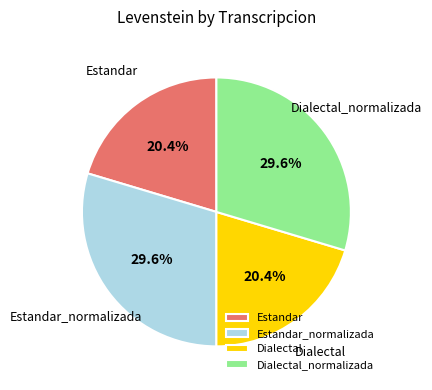

Combined, what portion of the pie is Dialectal_normalizada and Dialectal?

50.0%